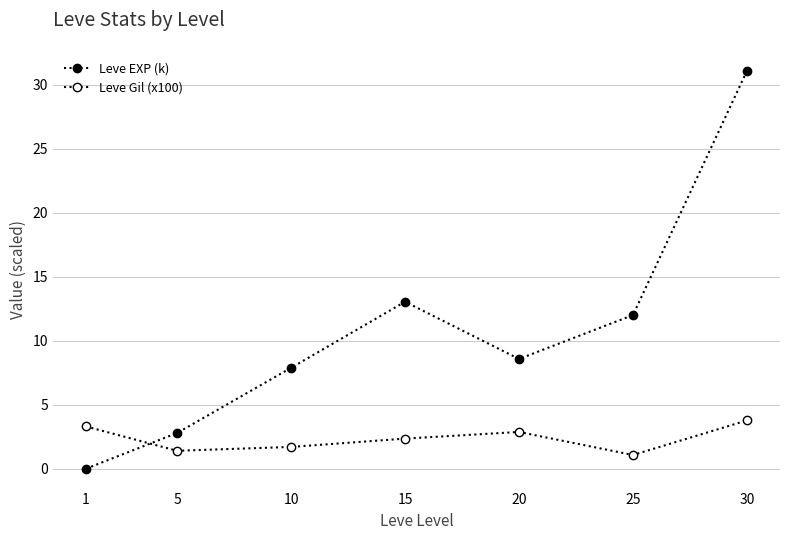

Count the number of data series in this chart.

2